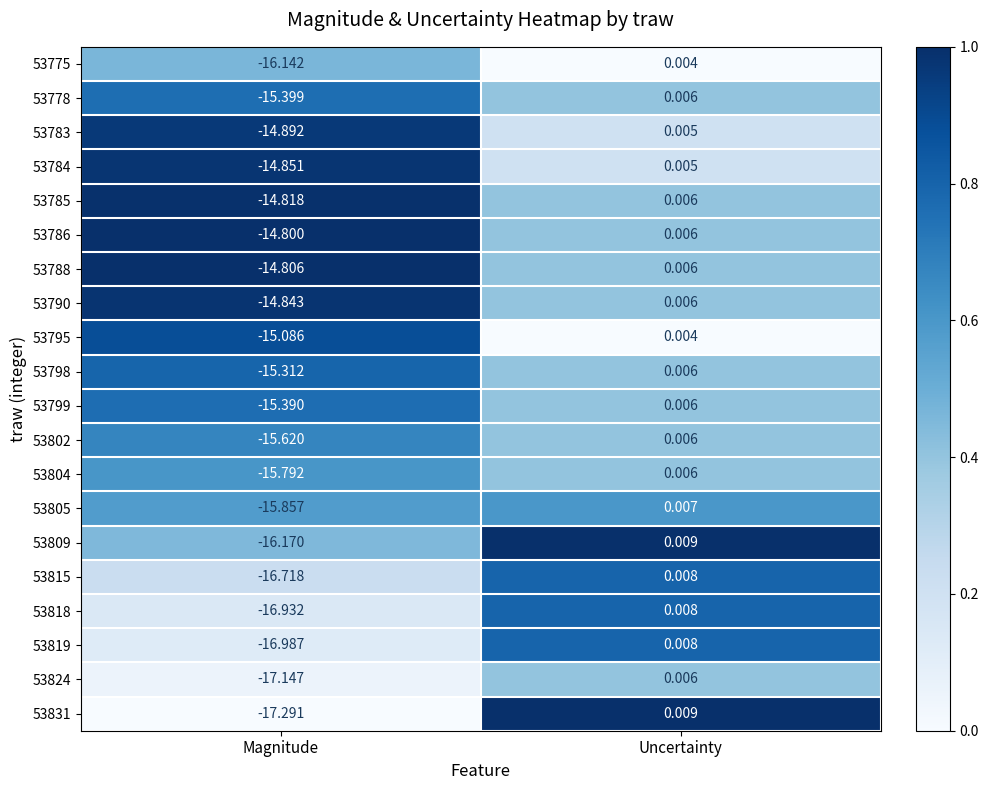

At which category does the chart reach its minimum across all series?

Magnitude